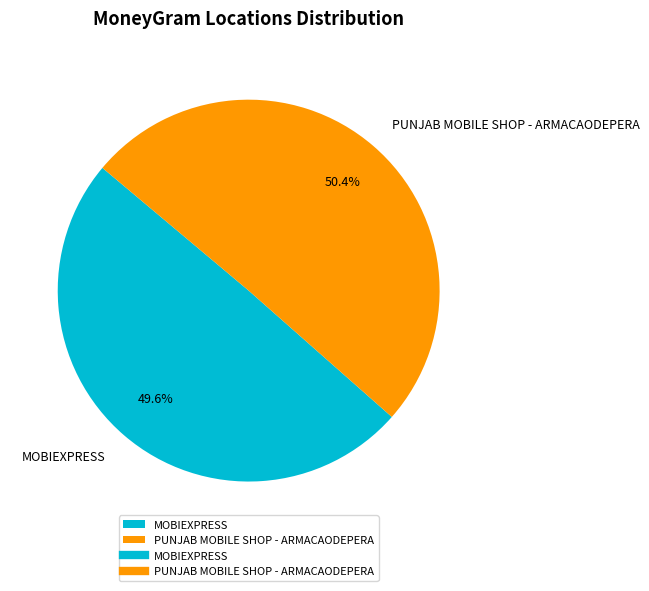

What is the ratio of the value at PUNJAB MOBILE SHOP - ARMACAODEPERA to the value at MOBIEXPRESS?

1.0